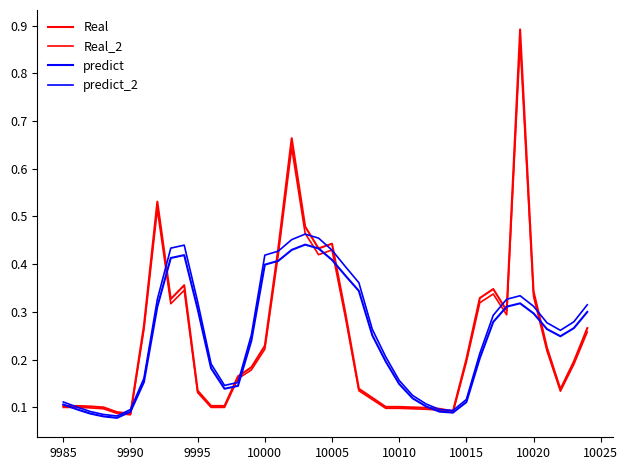

What is the average value of the predict_2 series?

0.3